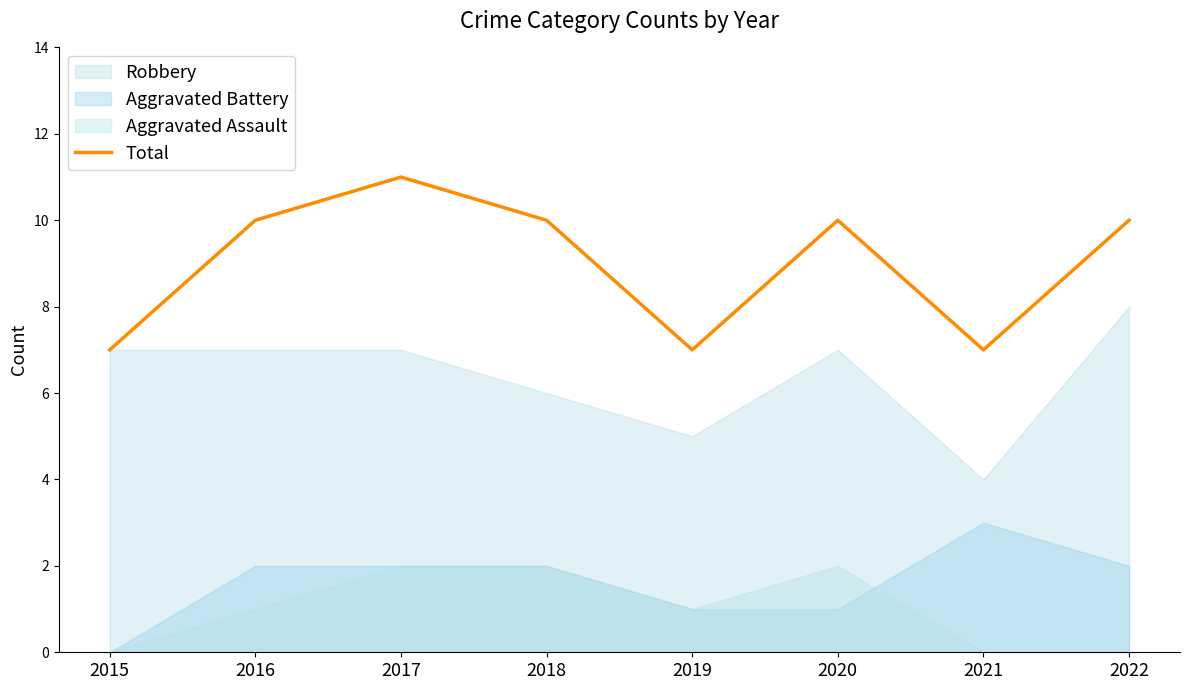

Which category has the highest value in the Total series?

2017